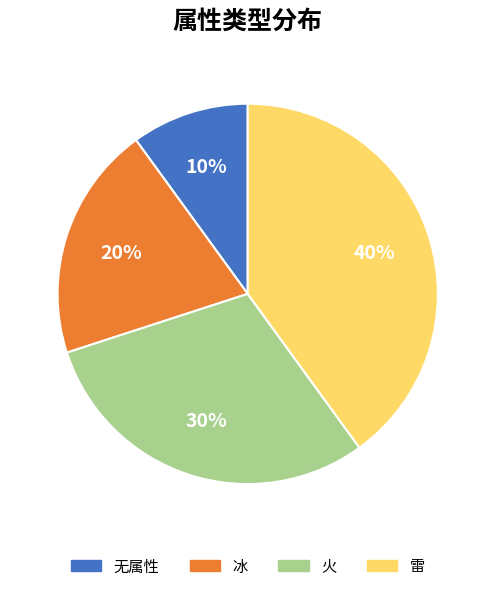

Which slice is the smallest?

无属性